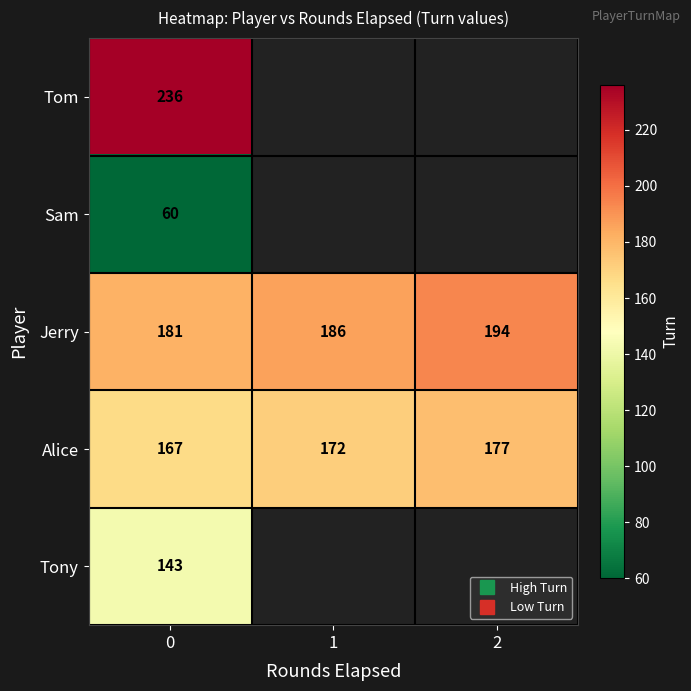

Between 1 and 2, which is larger?

2